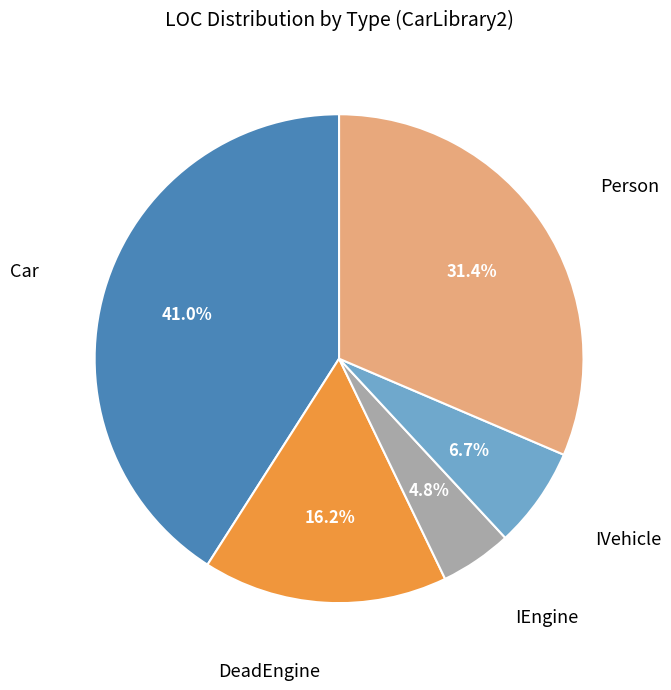

What percentage is the Person slice, to the nearest percent?

31%